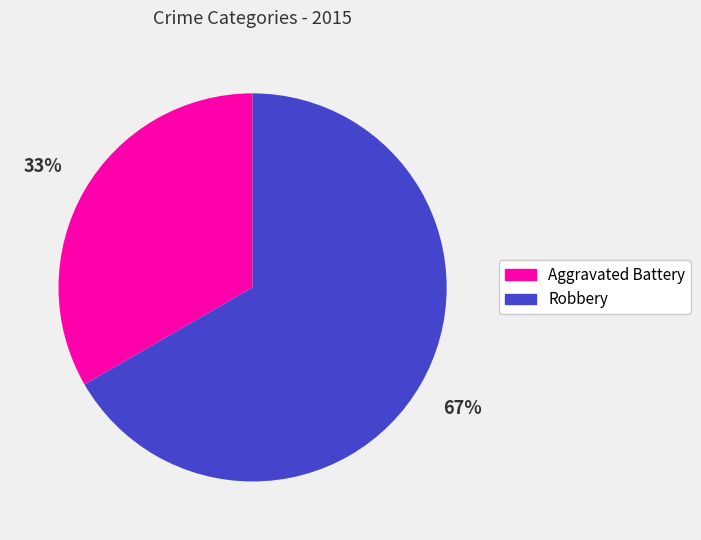

To the nearest percent, what is the average slice percentage?

50%